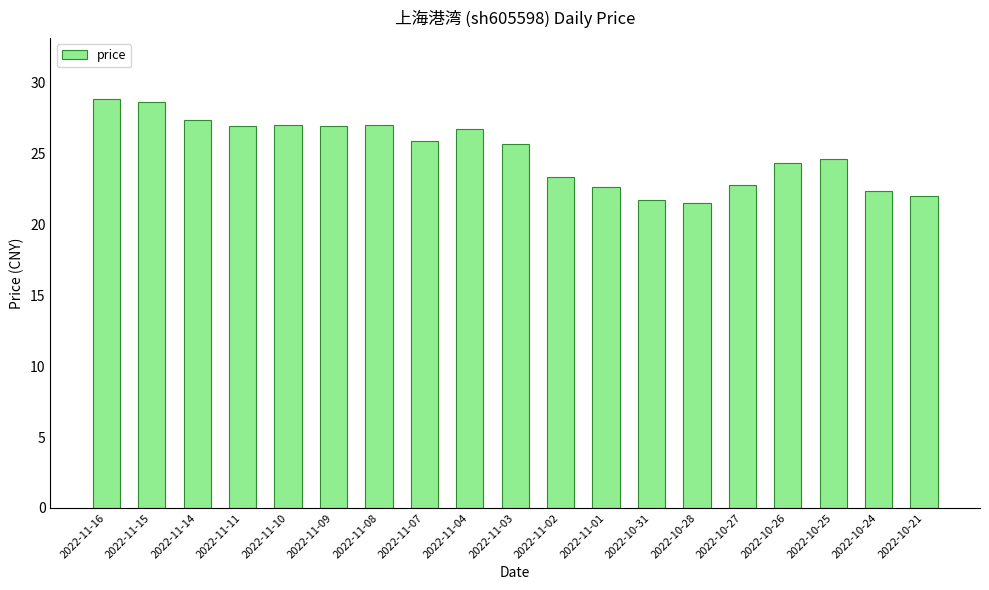

Where is the data nearest to the value 25?

2022-10-25